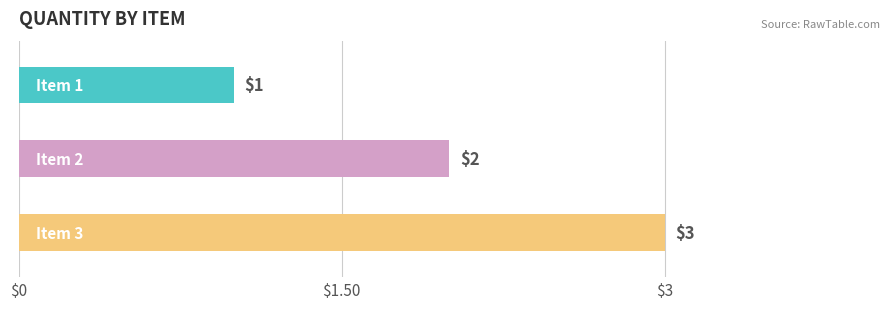

What is the ratio of the value at Item 3 to the value at Item 2?

1.5